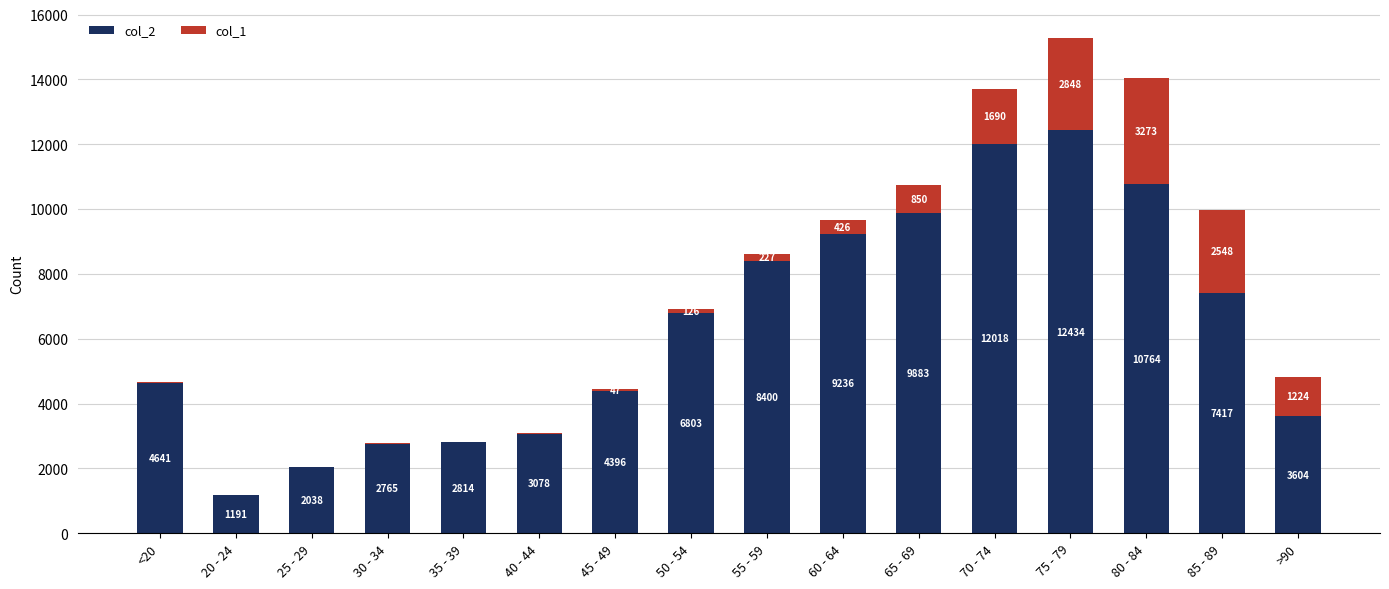

Reading right to left, list the values for the col_2 series.

>90=3604	85 - 89=7417	80 - 84=10764	75 - 79=12434	70 - 74=12018	65 - 69=9883	60 - 64=9236	55 - 59=8400	50 - 54=6803	45 - 49=4396	40 - 44=3078	35 - 39=2814	30 - 34=2765	25 - 29=2038	20 - 24=1191	<20=4641